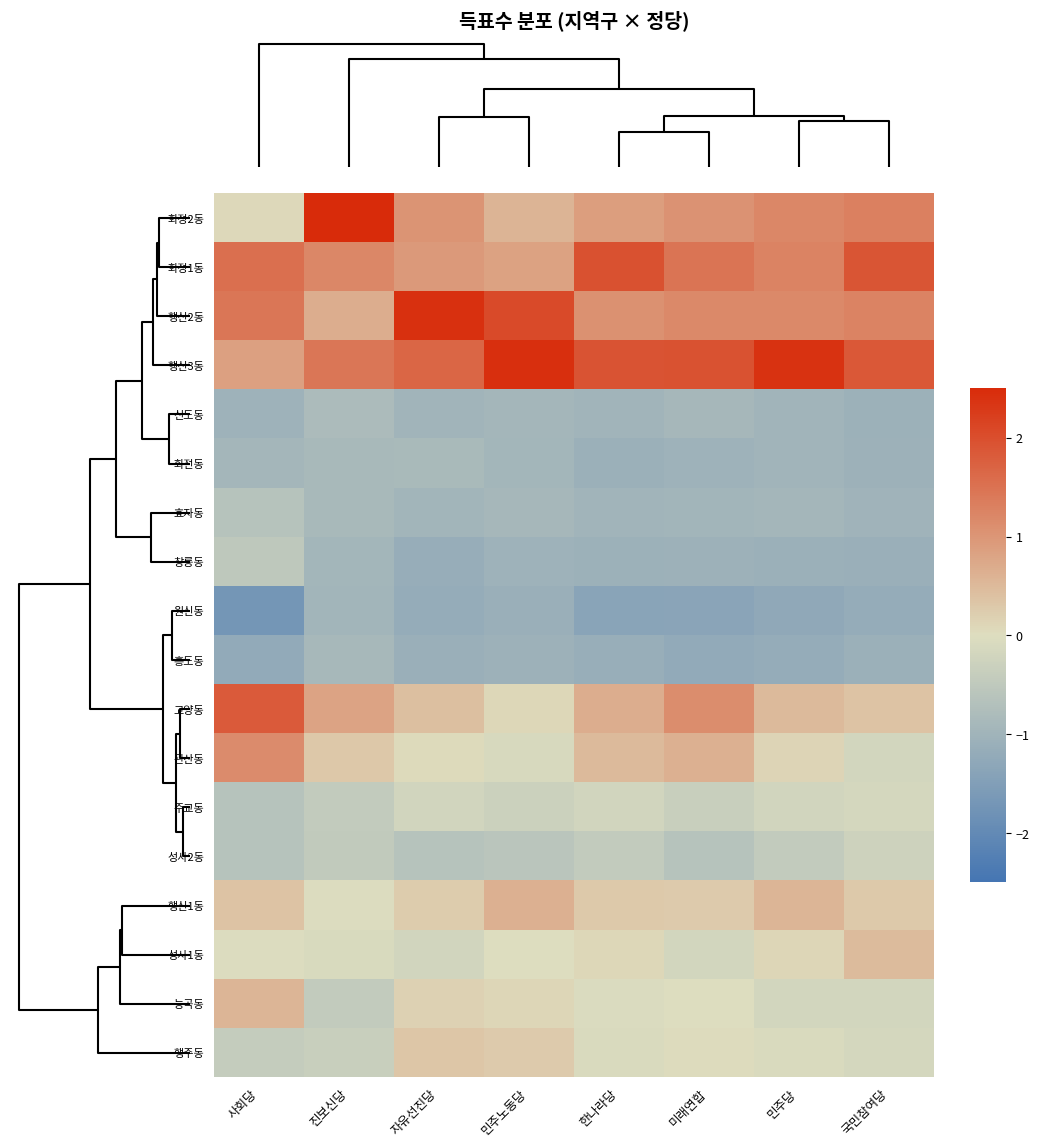

Reading left to right, extract all data points from this chart.

화정2동: 사회당=0.1	진보신당=2.8	자유선진당=1.0	민주노동당=0.6	한나라당=0.9	미래연합=1.0	민주당=1.2	국민참여당=1.3
화정1동: 사회당=1.5	진보신당=1.2	자유선진당=1.0	민주노동당=0.8	한나라당=2.0	미래연합=1.5	민주당=1.3	국민참여당=1.9
행신2동: 사회당=1.4	진보신당=0.7	자유선진당=2.4	민주노동당=2.1	한나라당=1.1	미래연합=1.2	민주당=1.2	국민참여당=1.3
행신3동: 사회당=0.8	진보신당=1.4	자유선진당=1.7	민주노동당=2.4	한나라당=1.9	미래연합=2.0	민주당=2.4	국민참여당=1.9
신도동: 사회당=-1.0	진보신당=-0.8	자유선진당=-1.0	민주노동당=-0.9	한나라당=-1.0	미래연합=-0.9	민주당=-1.0	국민참여당=-1.1
화전동: 사회당=-0.9	진보신당=-0.9	자유선진당=-0.9	민주노동당=-1.0	한나라당=-1.1	미래연합=-1.0	민주당=-1.0	국민참여당=-1.1
효자동: 사회당=-0.6	진보신당=-0.9	자유선진당=-1.0	민주노동당=-0.9	한나라당=-1.0	미래연합=-1.0	민주당=-0.9	국민참여당=-1.0
창릉동: 사회당=-0.5	진보신당=-0.9	자유선진당=-1.1	민주노동당=-1.0	한나라당=-1.1	미래연합=-1.1	민주당=-1.1	국민참여당=-1.1
원신동: 사회당=-1.7	진보신당=-1.0	자유선진당=-1.2	민주노동당=-1.1	한나라당=-1.4	미래연합=-1.4	민주당=-1.3	국민참여당=-1.2
흥도동: 사회당=-1.2	진보신당=-0.9	자유선진당=-1.1	민주노동당=-1.1	한나라당=-1.1	미래연합=-1.2	민주당=-1.2	국민참여당=-1.1
고양동: 사회당=1.8	진보신당=0.8	자유선진당=0.4	민주노동당=0.1	한나라당=0.7	미래연합=1.1	민주당=0.5	국민참여당=0.4
관산동: 사회당=1.1	진보신당=0.3	자유선진당=0.1	민주노동당=-0.1	한나라당=0.5	미래연합=0.6	민주당=0.1	국민참여당=-0.2
주교동: 사회당=-0.6	진보신당=-0.4	자유선진당=-0.2	민주노동당=-0.3	한나라당=-0.2	미래연합=-0.3	민주당=-0.2	국민참여당=-0.2
성사2동: 사회당=-0.6	진보신당=-0.5	자유선진당=-0.6	민주노동당=-0.6	한나라당=-0.4	미래연합=-0.6	민주당=-0.4	국민참여당=-0.3
행신1동: 사회당=0.4	진보신당=-0.0	자유선진당=0.2	민주노동당=0.6	한나라당=0.3	미래연합=0.3	민주당=0.6	국민참여당=0.3
성사1동: 사회당=-0.0	진보신당=-0.1	자유선진당=-0.2	민주노동당=-0.0	한나라당=0.1	미래연합=-0.2	민주당=0.1	국민참여당=0.5
능곡동: 사회당=0.5	진보신당=-0.4	자유선진당=0.2	민주노동당=0.1	한나라당=-0.0	미래연합=-0.0	민주당=-0.2	국민참여당=-0.2
행주동: 사회당=-0.4	진보신당=-0.4	자유선진당=0.3	민주노동당=0.3	한나라당=-0.1	미래연합=0.0	민주당=-0.1	국민참여당=-0.2